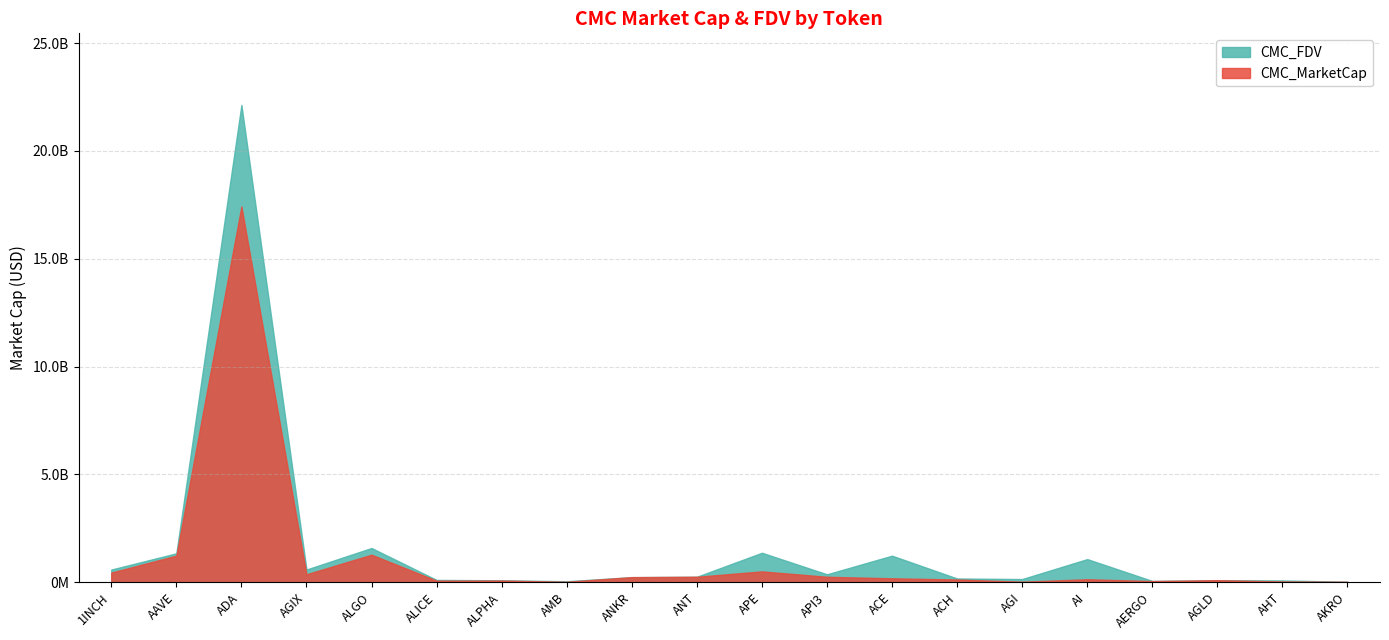

What is the label of the 17th point from the left?

AERGO